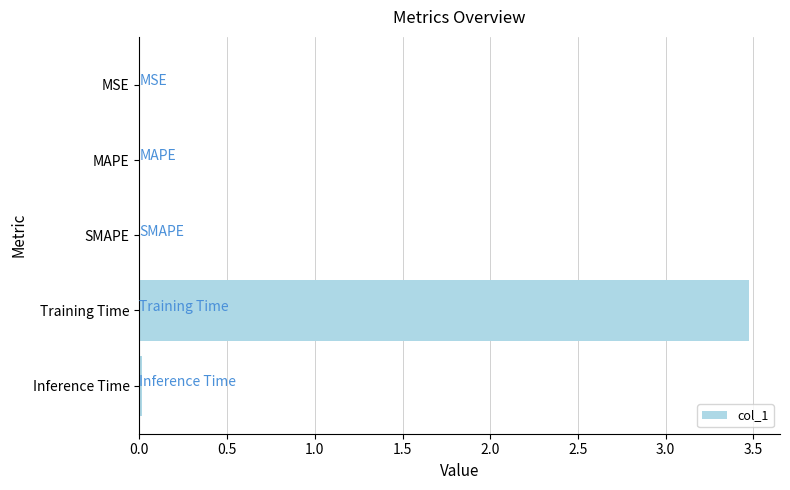

What is the greatest value displayed?

3.5